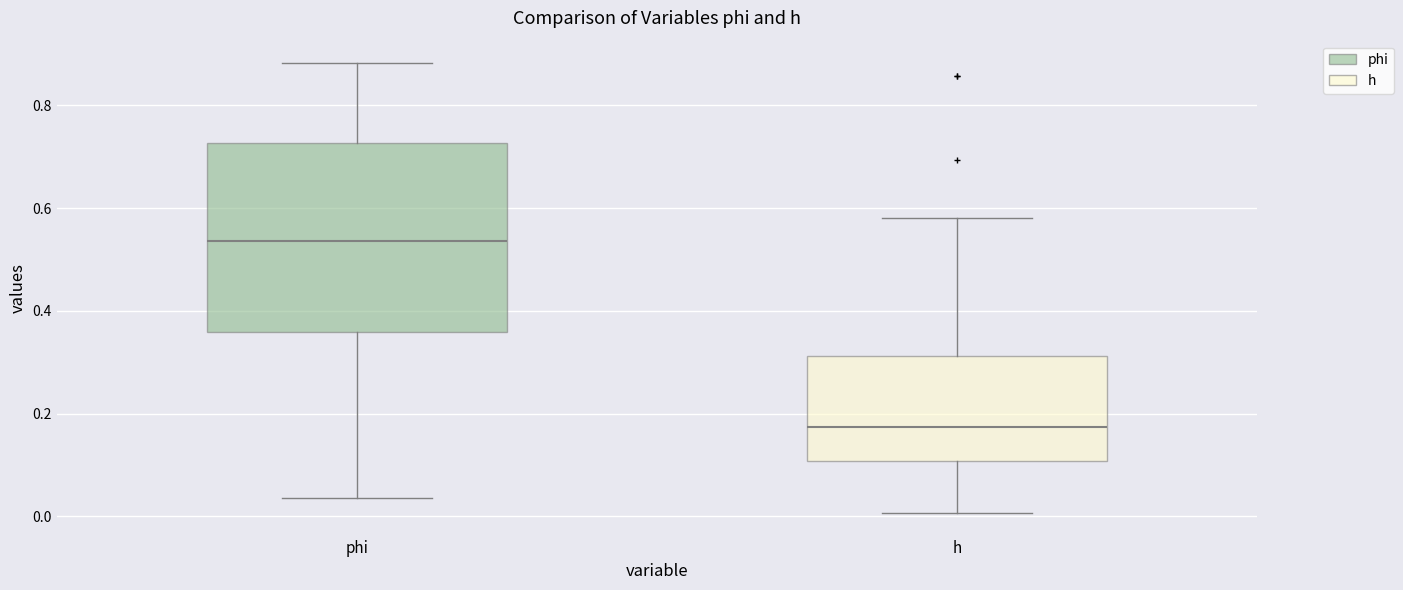

Reading left to right, transcribe this box plot: for each box, give where its median line is, the range the box spans, and where its two whiskers end, as read against the y-axis. The values are not printed on the chart, so give them approximately, as read against the axis.

phi: median 0.54, box 0.36 to 0.72, whiskers 0.04 to 0.88
h: median 0.18, box 0.10 to 0.32, whiskers 0.00 to 0.58